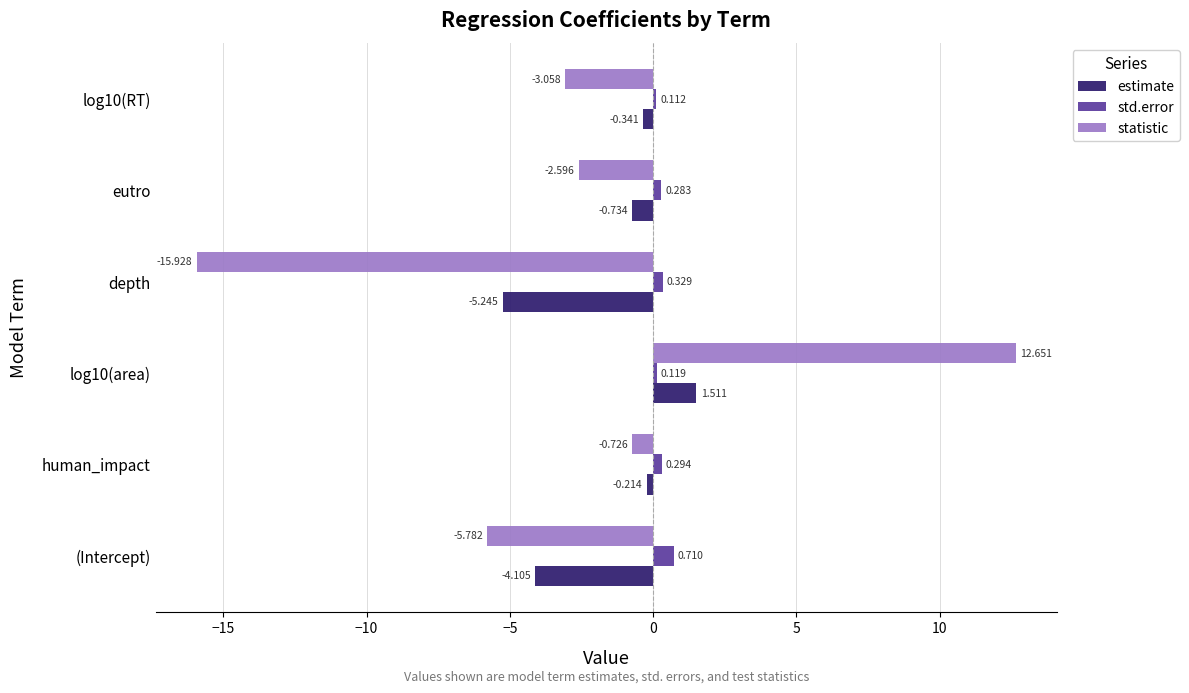

At which label does statistic reach its peak?

log10(area)